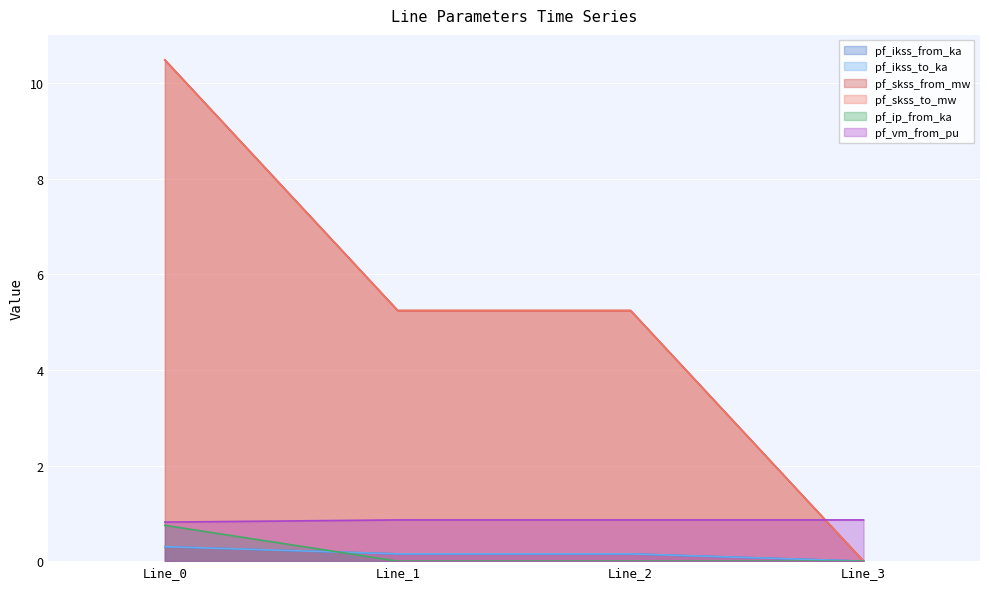

Does the chart display data point markers on the line(s)?

No